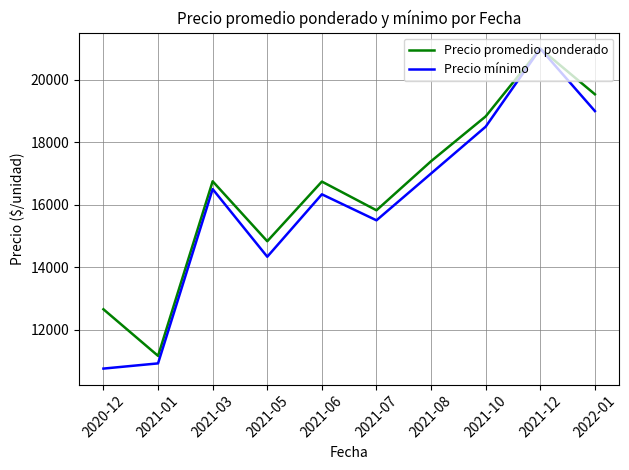

At which label does Precio mínimo reach its peak?

2021-12